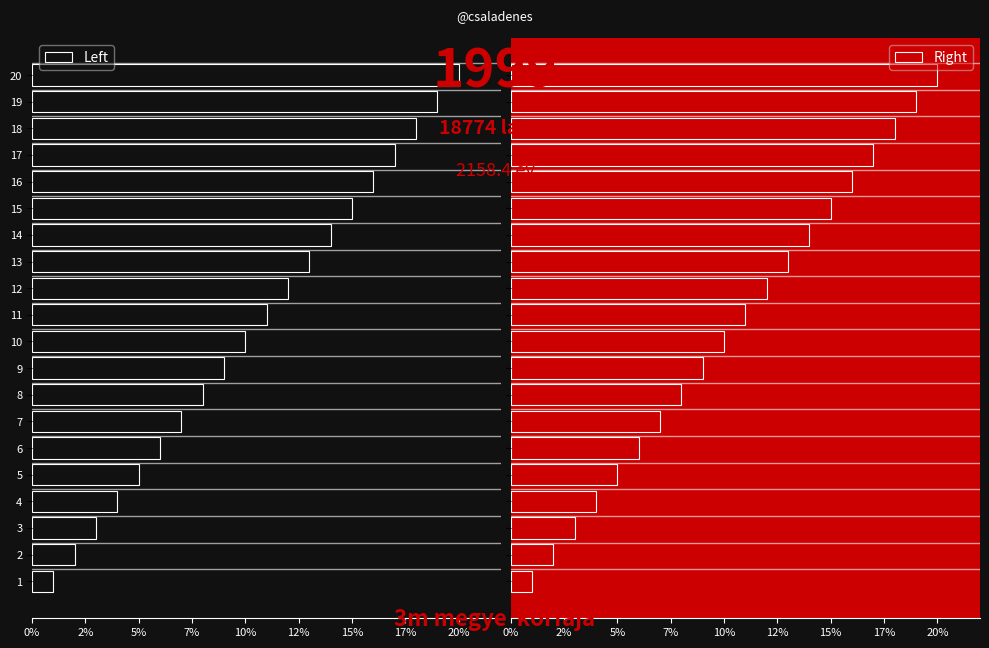

How many groups of bars are there?

20